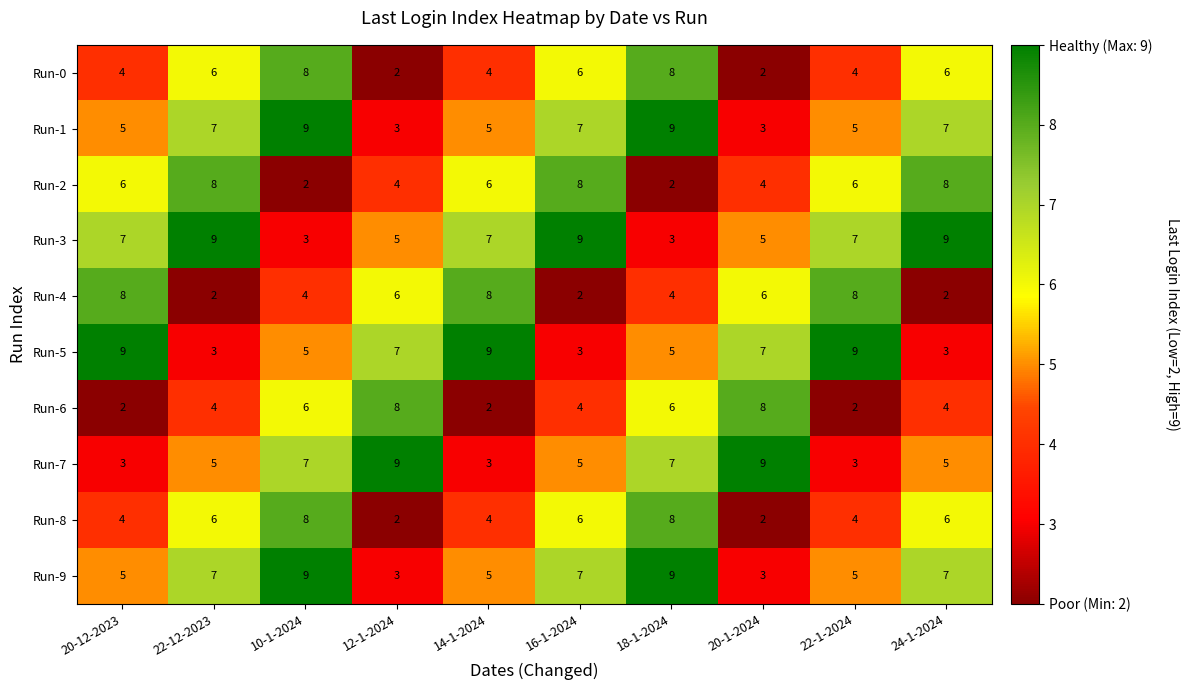

What is the spread (max minus min) of values at 22-12-2023?

7